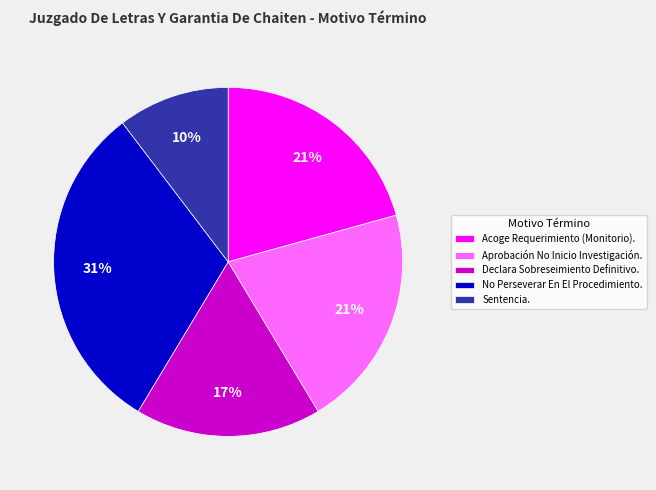

To the nearest percent, what is the difference between the largest and smallest slice percentages?

21%